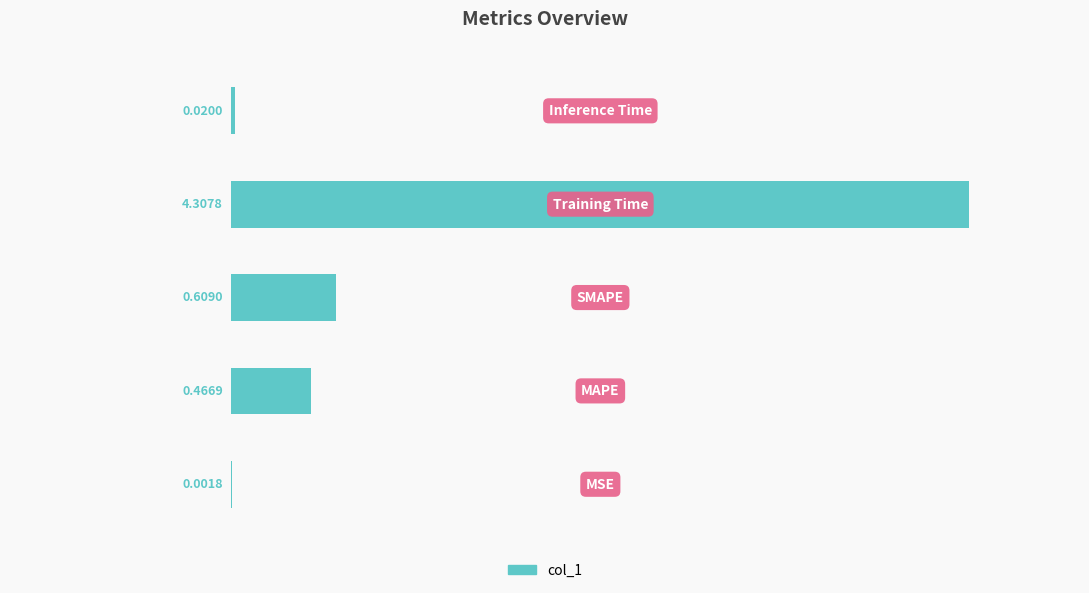

What is the sum of all values?

5.4